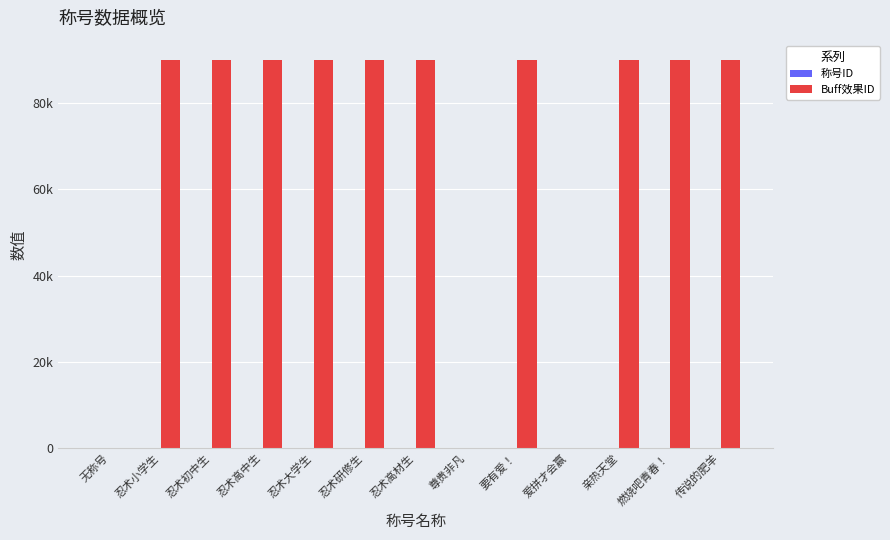

At which category is the sum across all series the highest?

传说的肥羊